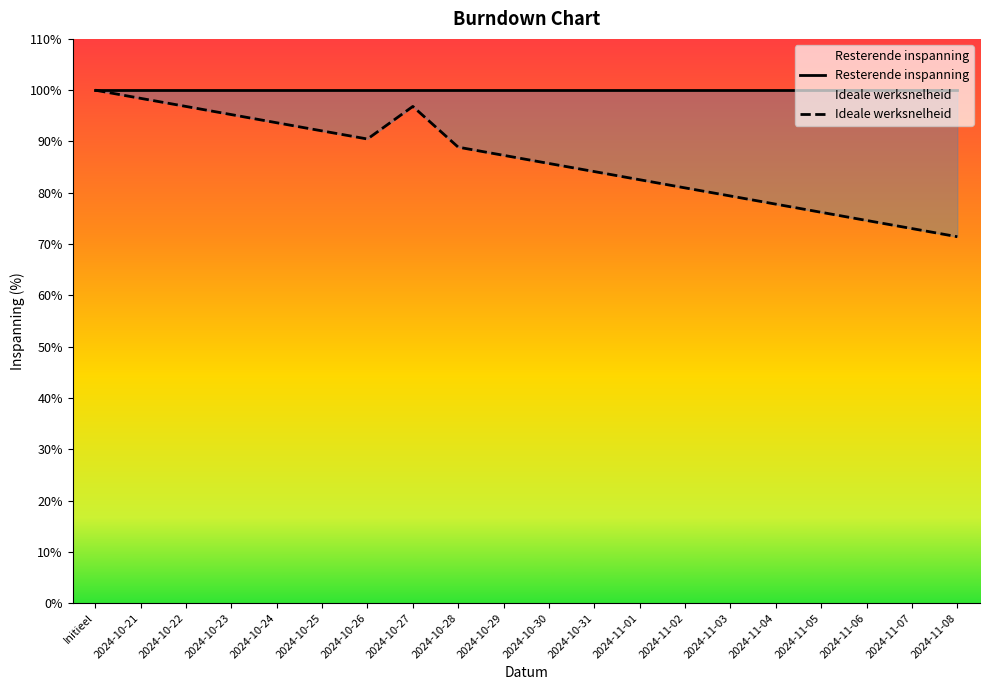

Between 2024-10-28 and 2024-10-31, which series saw the biggest shift?

Ideale werksnelheid